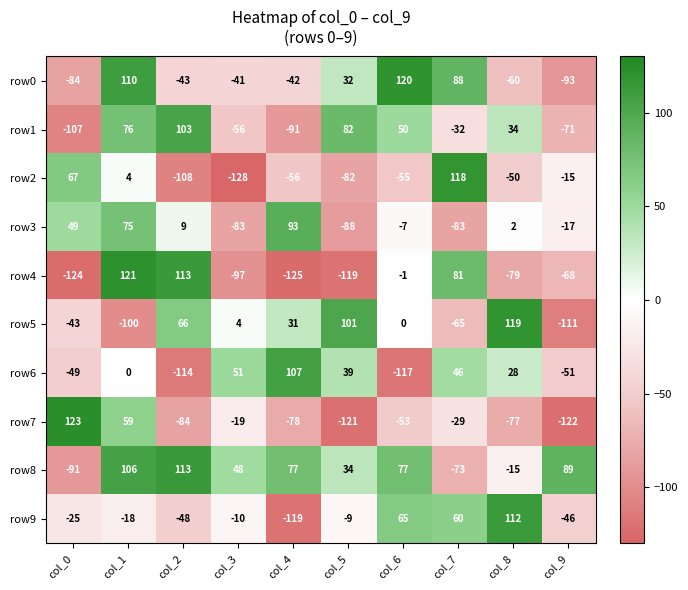

The value of row9 at col_7 is 60. True or false?

True